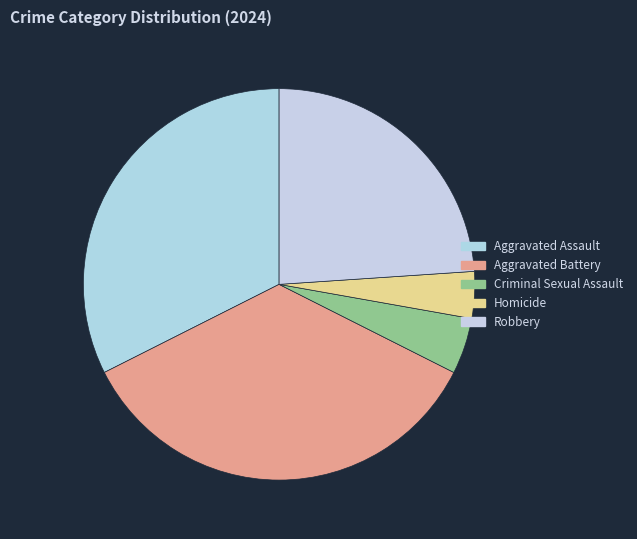

Combined, do Criminal Sexual Assault and Homicide account for over 50%?

No